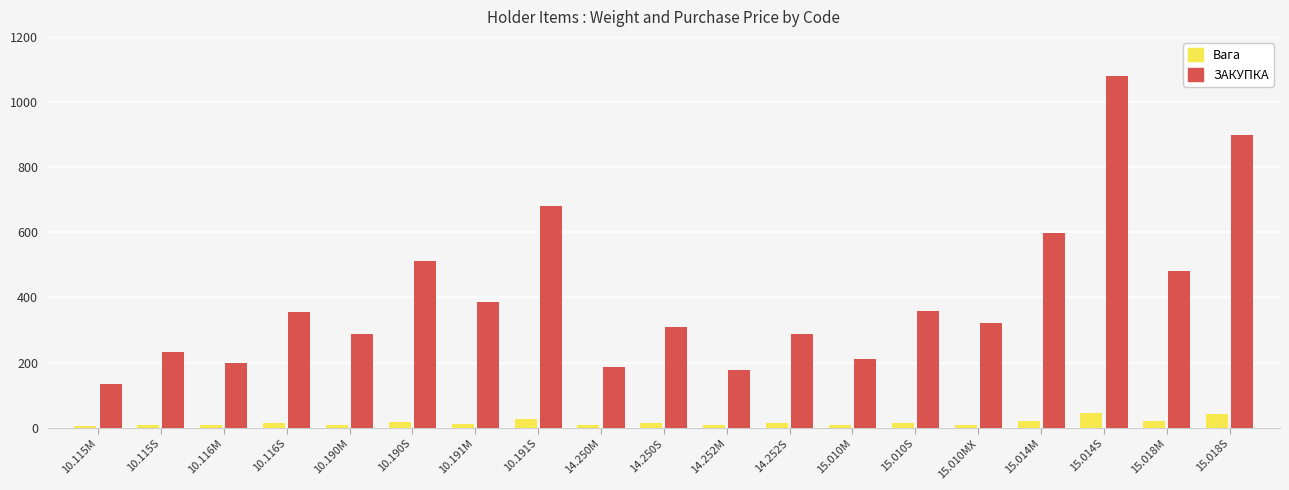

Which series changed the most between 14.250S and 15.014M?

ЗАКУПКА